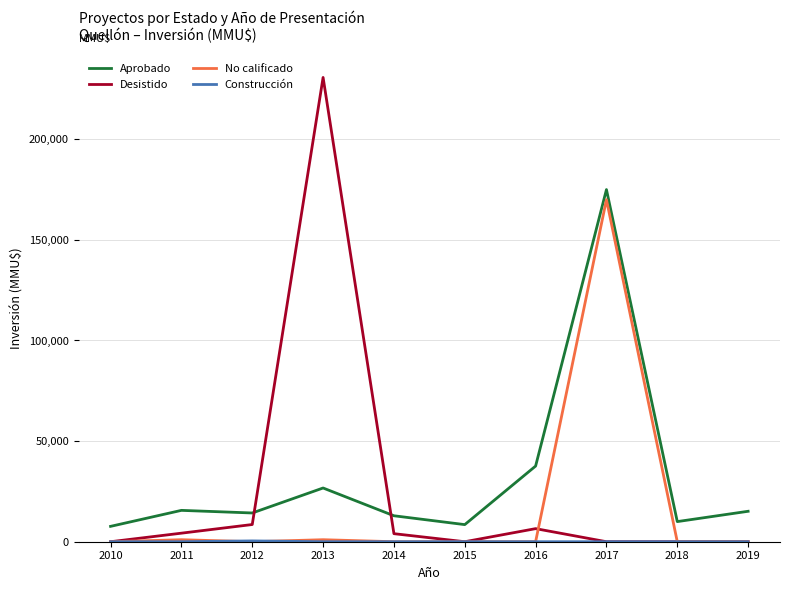

How many series are shown in this chart?

4